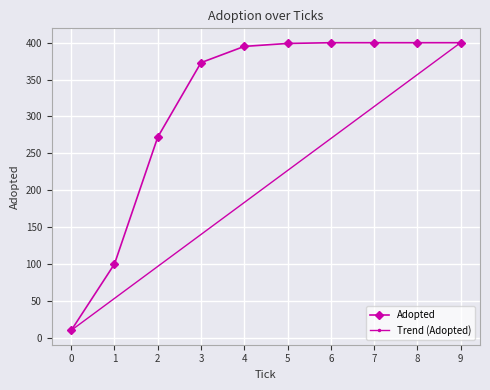

What is the minimum value shown in the chart?

10